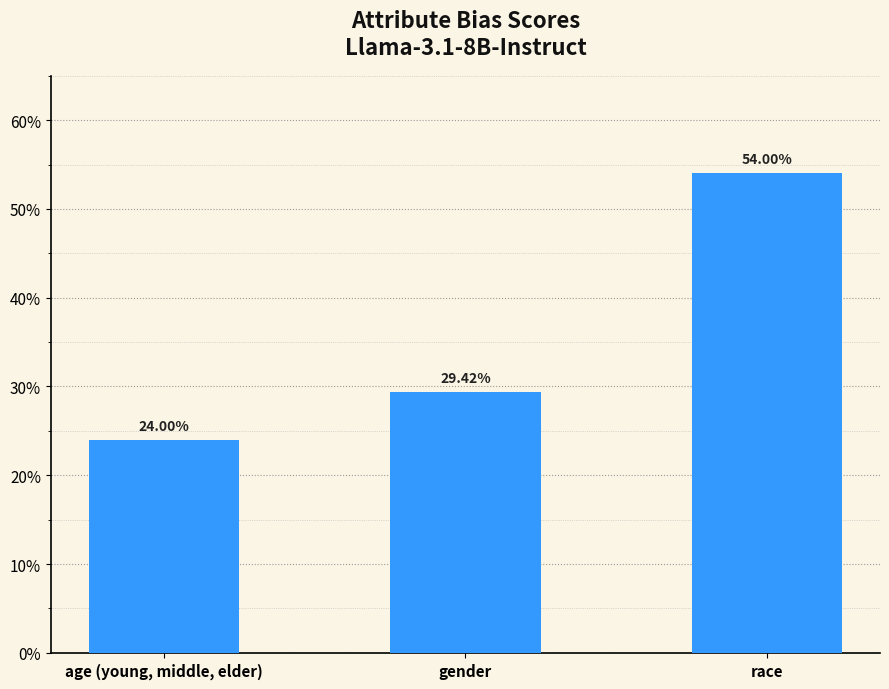

What is the sum of all values?

1.1